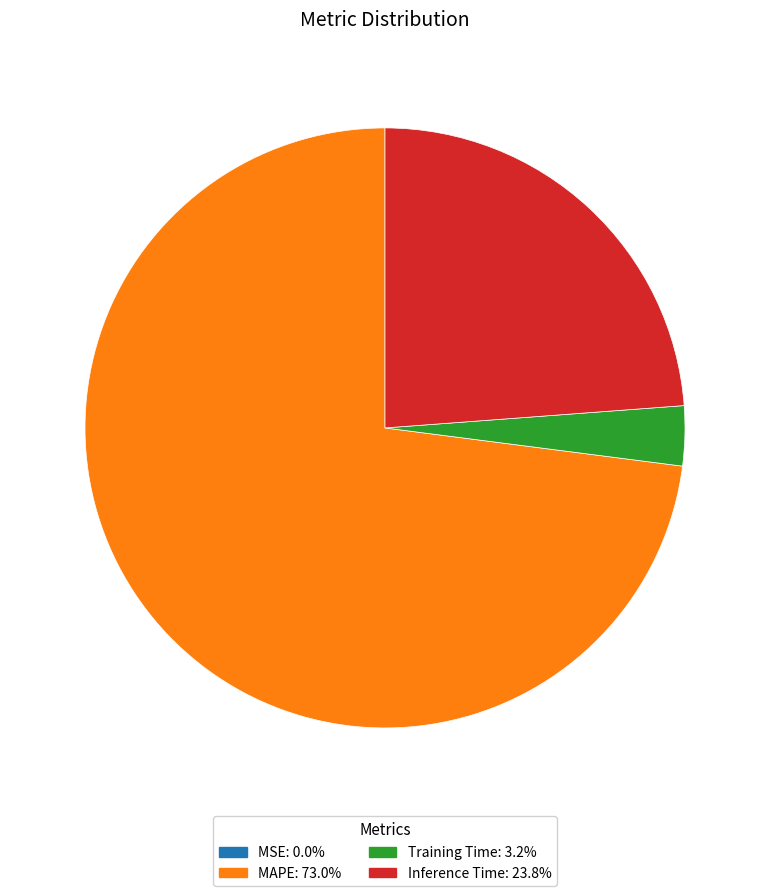

Approximately how many times larger is the value at MAPE compared to Inference Time?

3.1